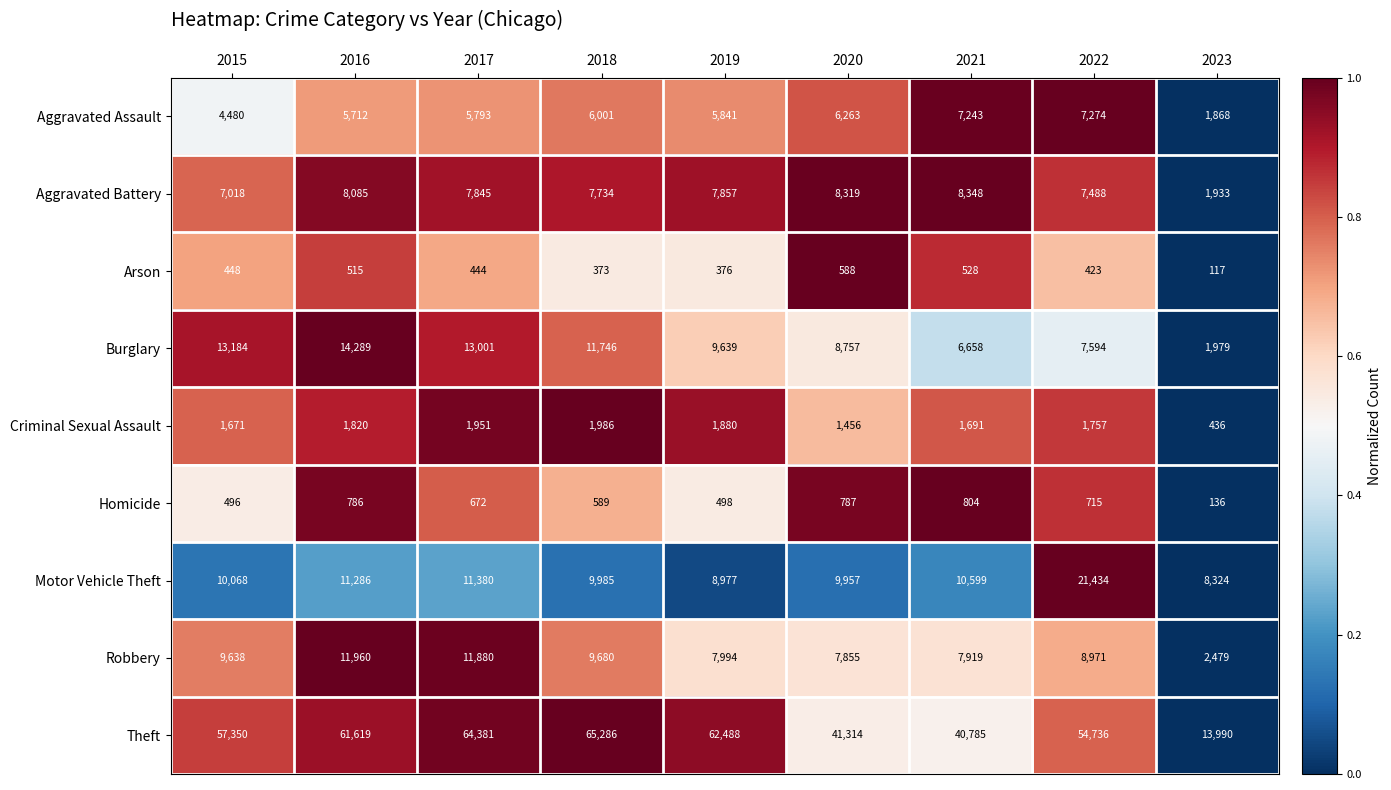

The value of Criminal Sexual Assault at 2015 is 1671. True or false?

True